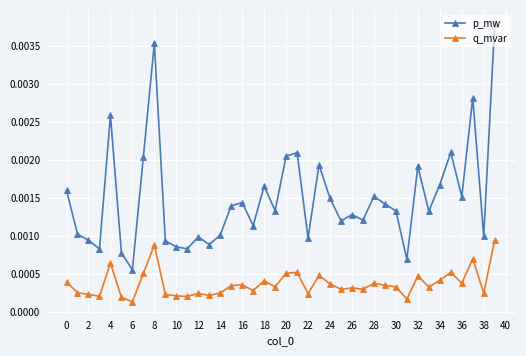

True or false: q_mvar and p_mw cross at least once.

False